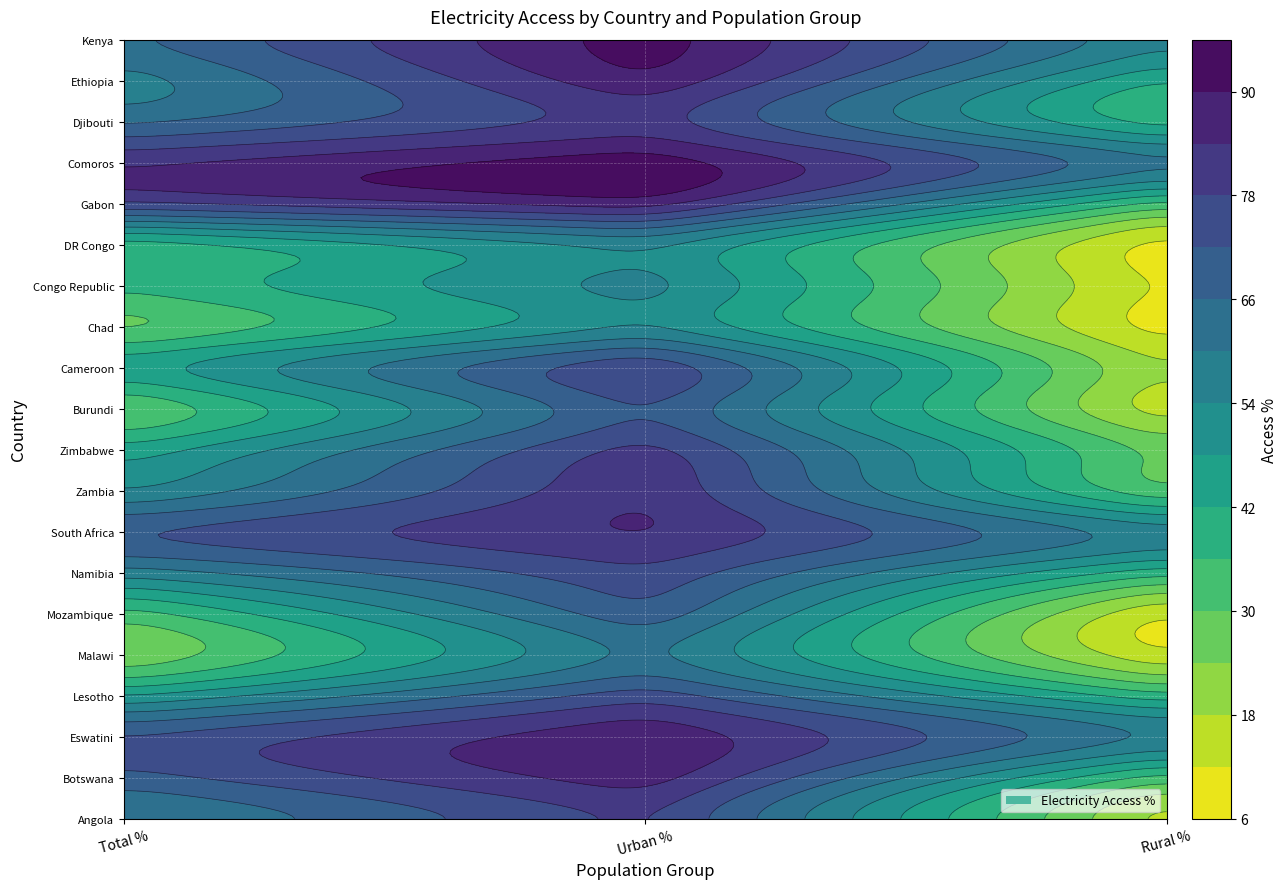

What is the greatest value displayed?

99.7